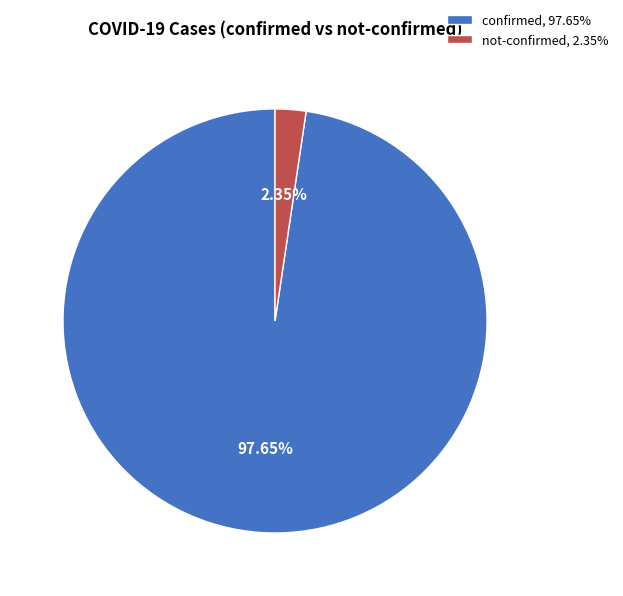

What is the smallest slice in the pie chart?

not-confirmed, 2.35%